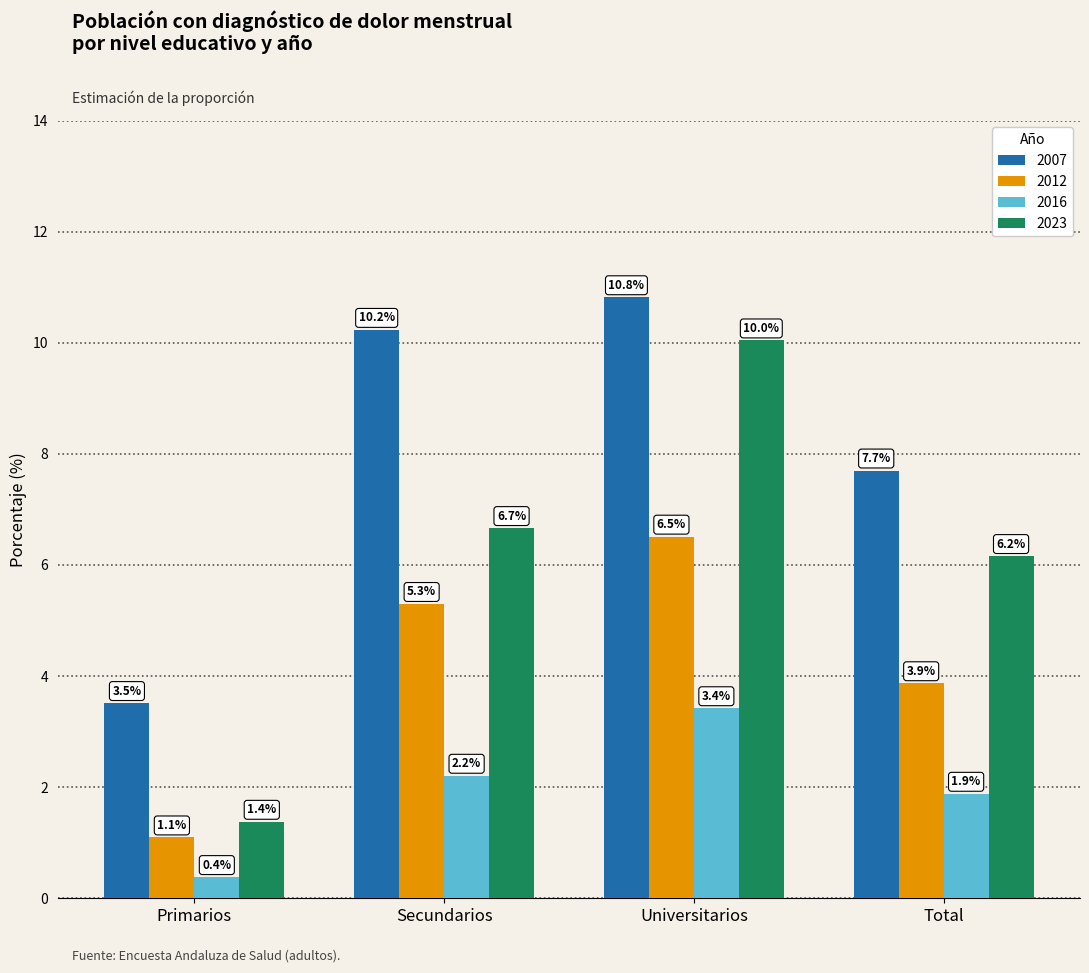

How many values in the 2016 series are below 2?

2